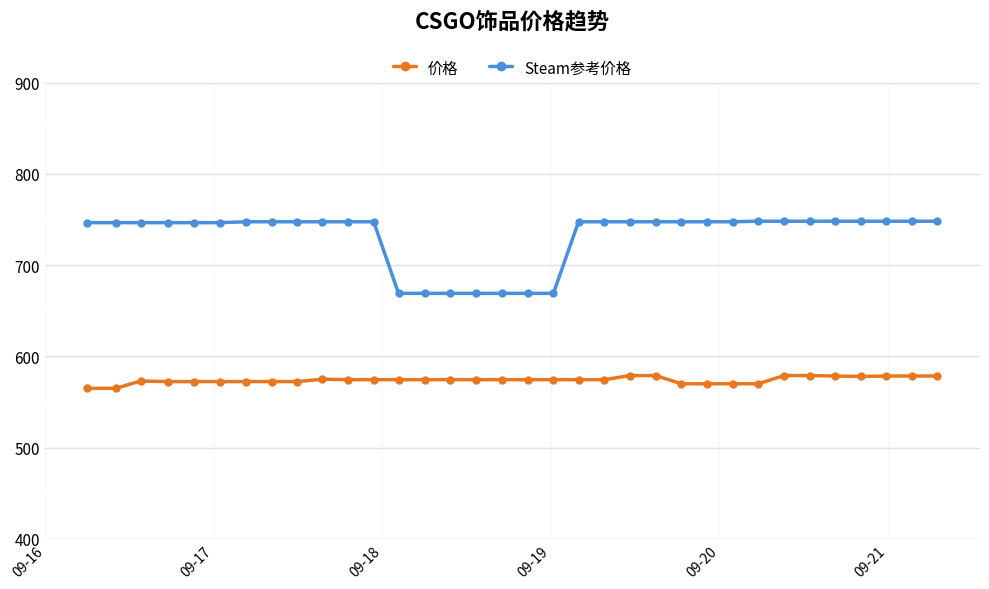

What is the greatest value displayed?

748.1